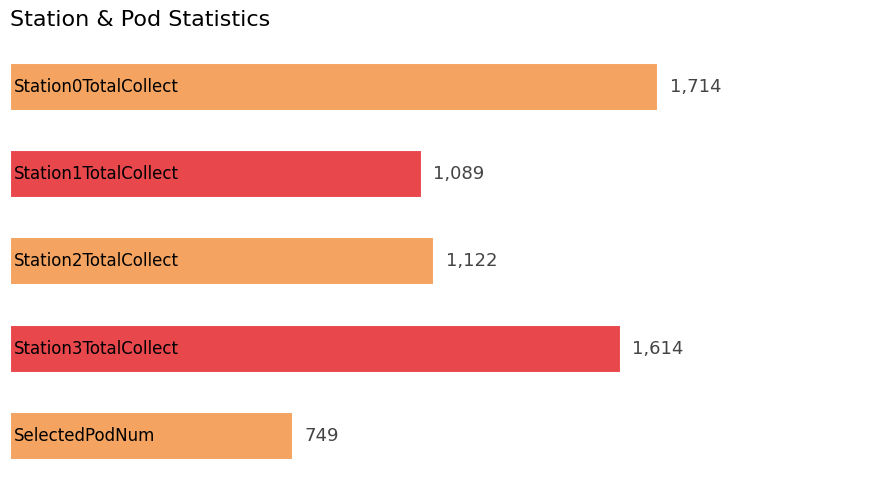

Reading top to bottom, extract all data points from this chart.

1714	1089	1122	1614	749